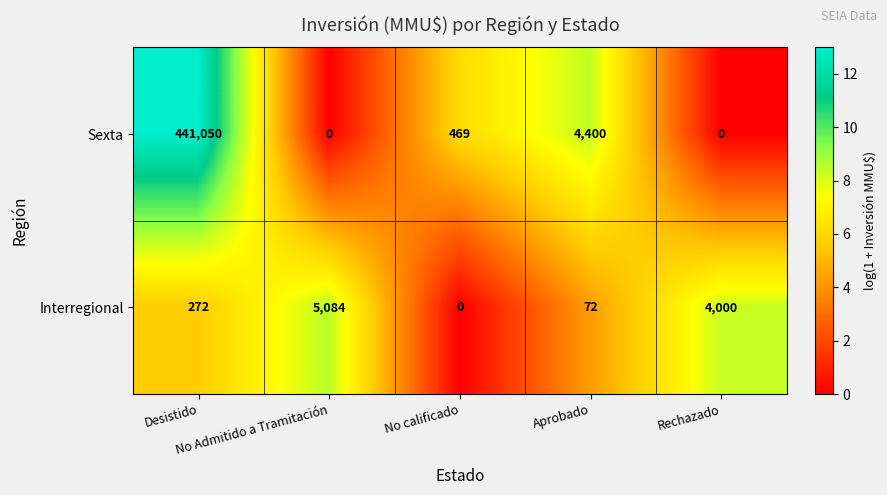

Count the number of categories in the chart.

5